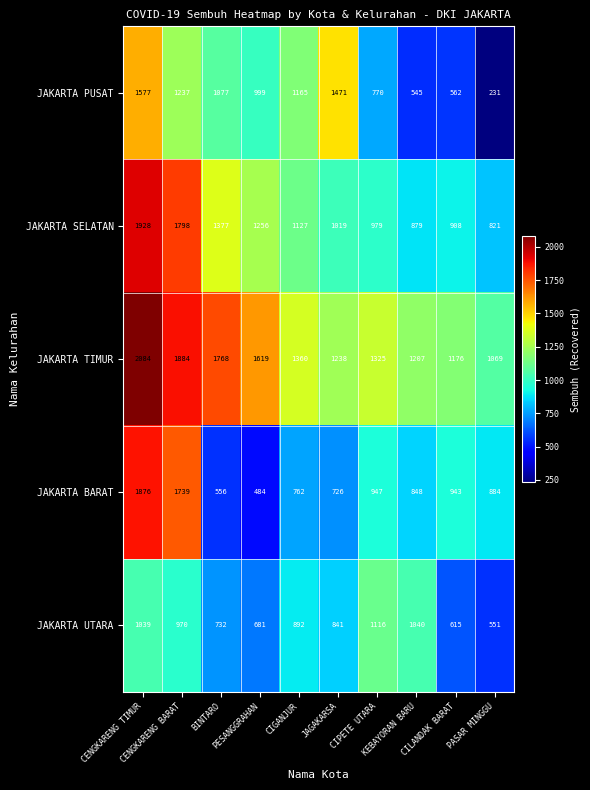

Rank the series at JAGAKARSA from highest to lowest value.

JAKARTA PUSAT, JAKARTA TIMUR, JAKARTA SELATAN, JAKARTA UTARA, JAKARTA BARAT